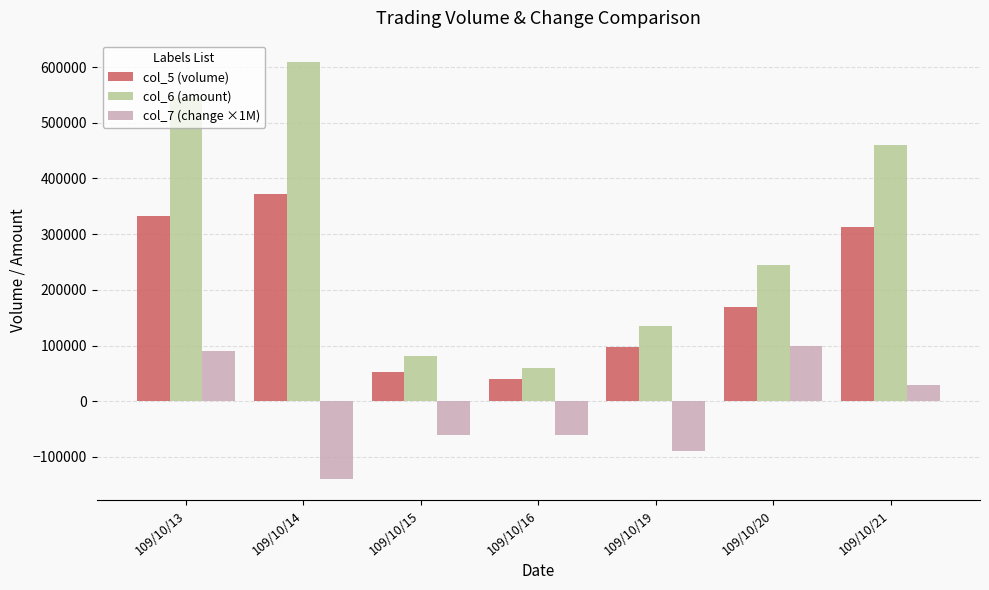

What is the total value across all series at 109/10/14?

842960